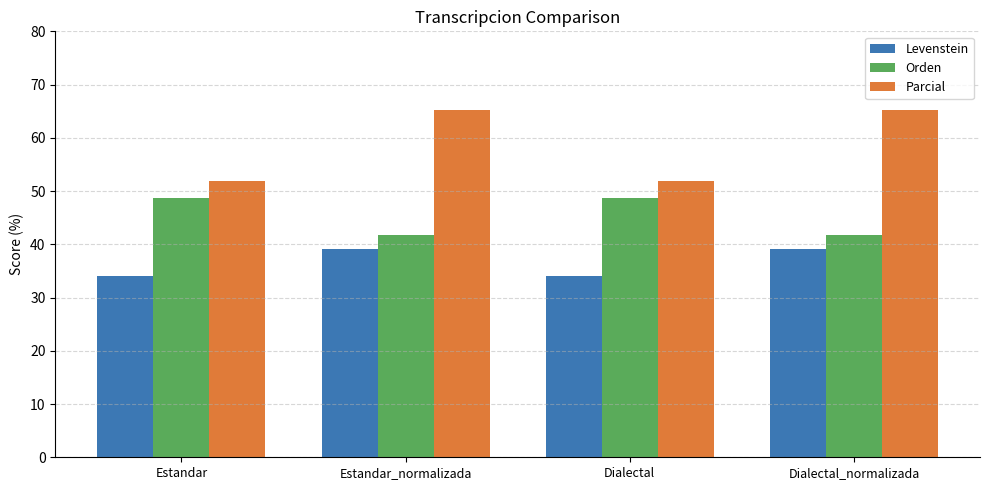

Is the value of Orden at Dialectal_normalizada greater than the value of Parcial at Estandar?

No